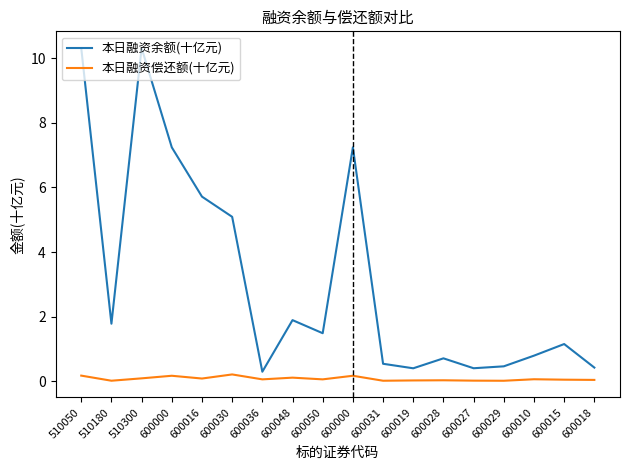

How many lines are shown in the chart?

2